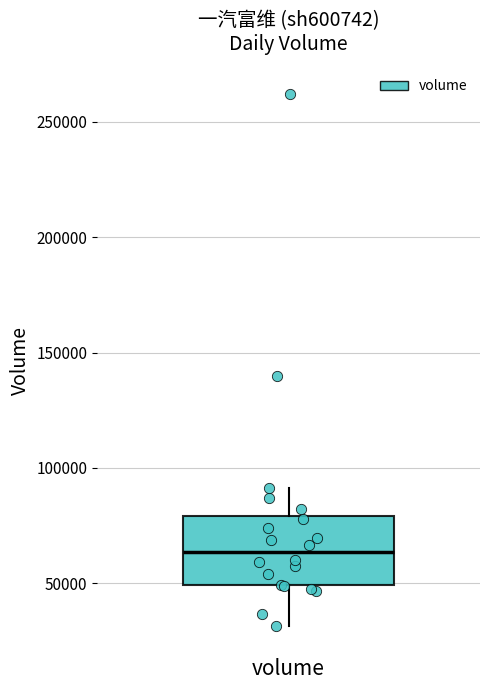

Read this box plot against the y-axis: the position of the median line, the range covered by the box, and the ends of both whiskers. The values are not printed on the chart, so give them approximately, as read against the axis.

median 65000, box 50000 to 80000, whiskers 30000 to 90000